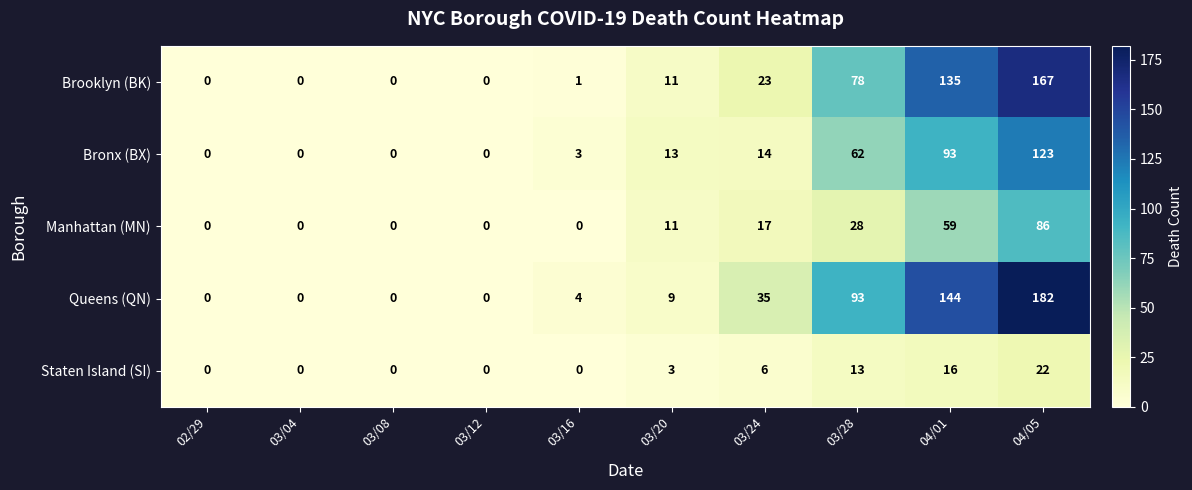

What is the sum of the Brooklyn (BK) values at 04/05 and 03/28?

245